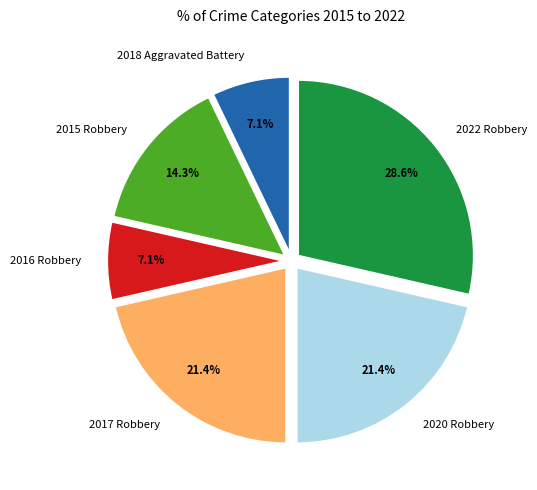

Does 2020 Robbery represent more than half of the total?

No